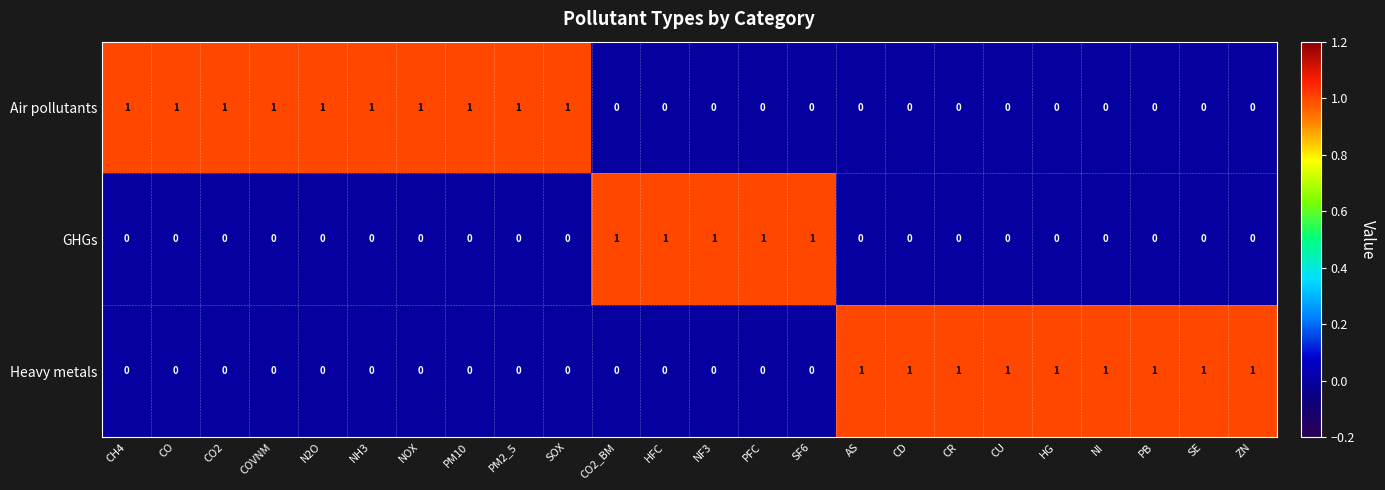

The Air pollutants series shows 1 at SOX. True or false?

True